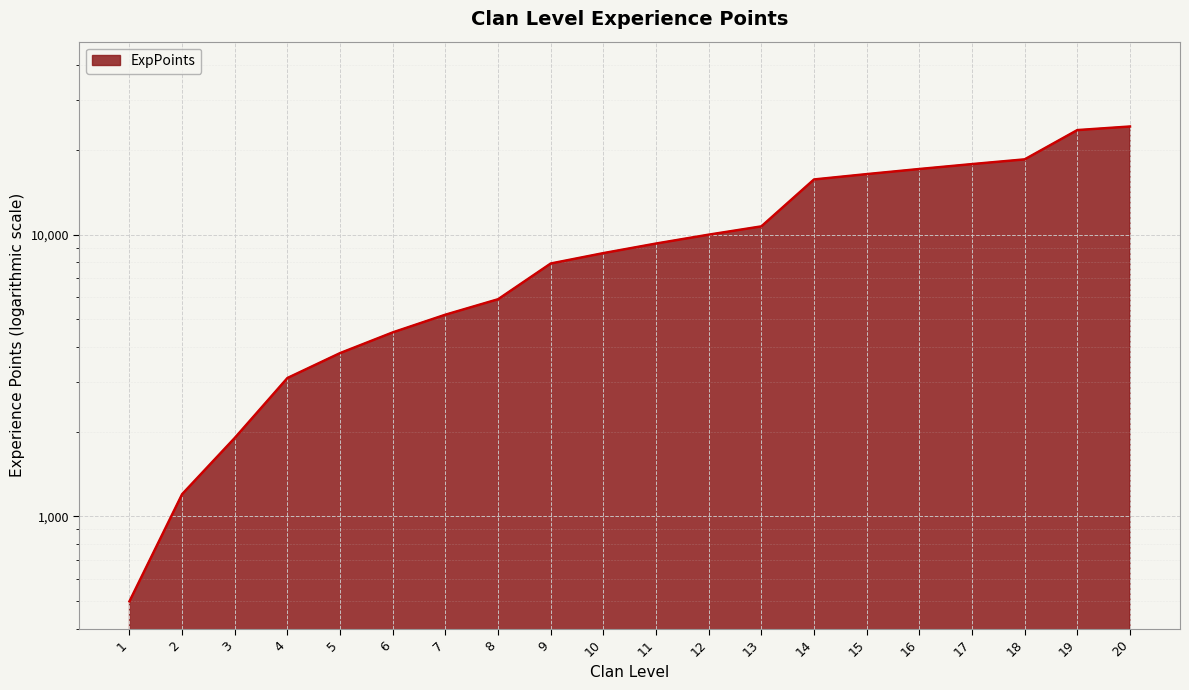

What is the value of the 20th point from the left?

24200